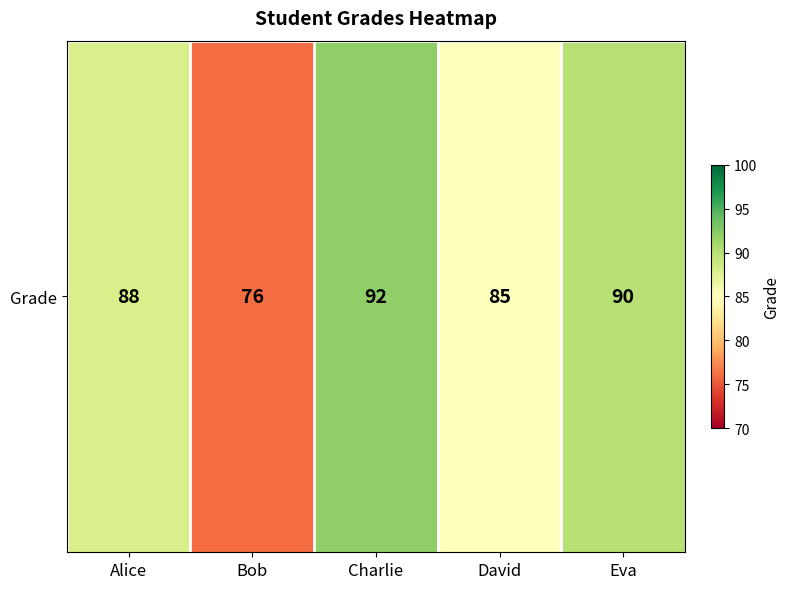

Rank the categories by value from highest to lowest.

Charlie, Eva, Alice, David, Bob